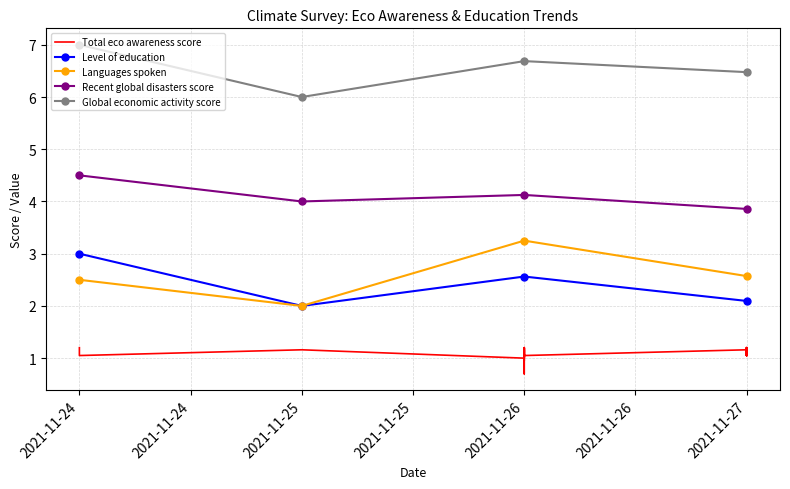

What is the sum of the Total eco awareness score values at 28 and 35?

2.3